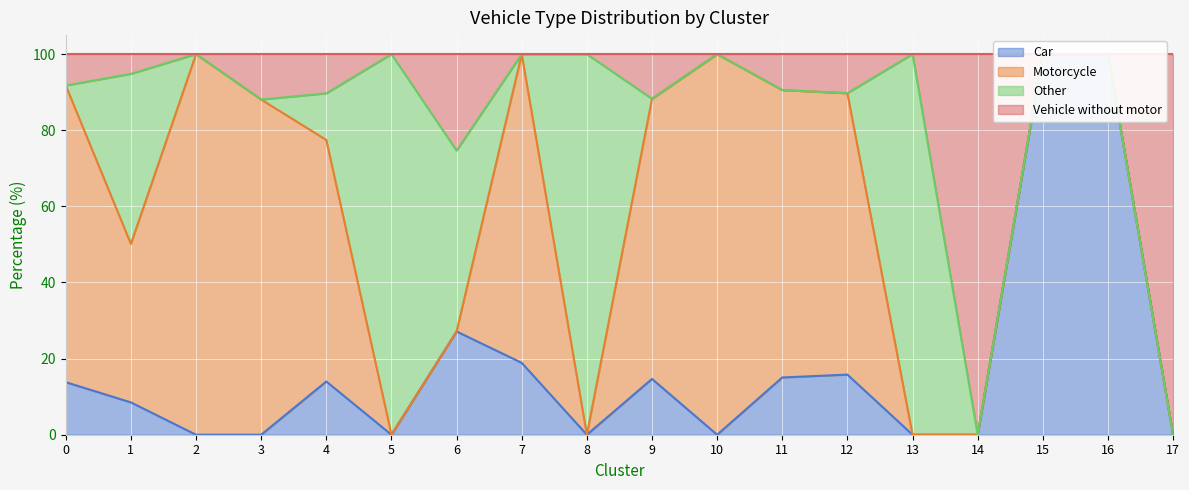

Is the value of Vehicle without motor at 6 greater than the value of Car at 16?

No